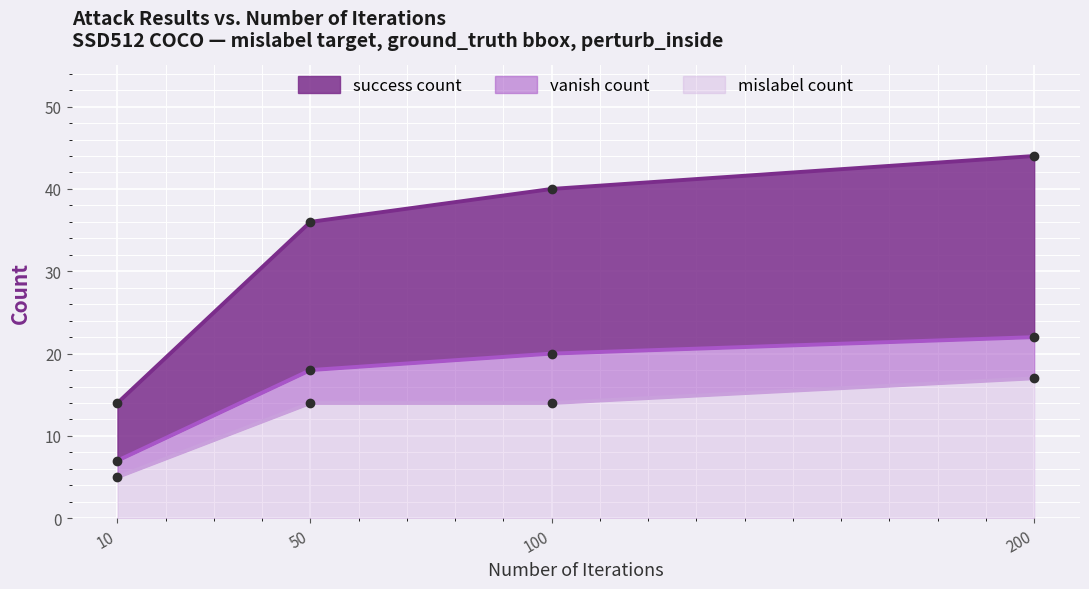

Where is mislabel_count nearest to the value 11?

50